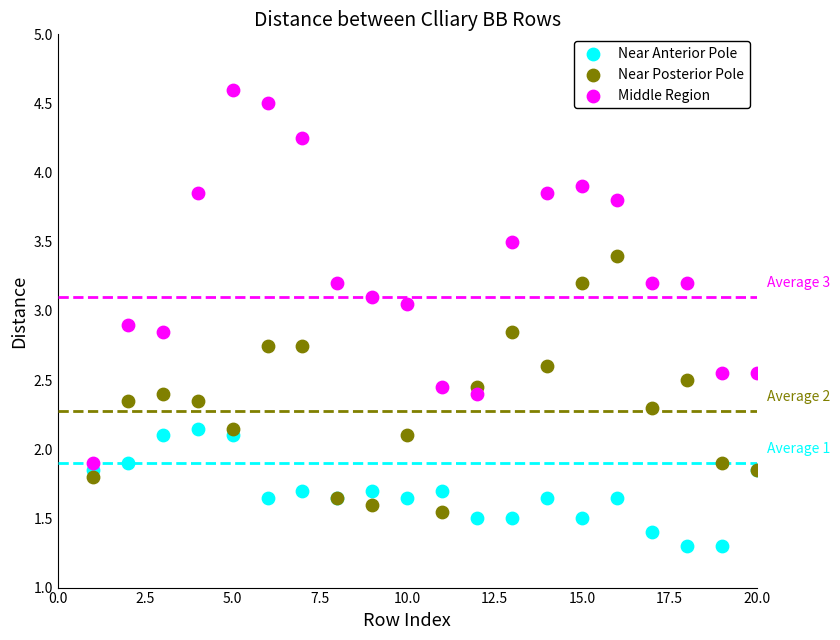

What are all the series names shown in the legend?

Near Anterior Pole, Near Posterior Pole, Middle Region